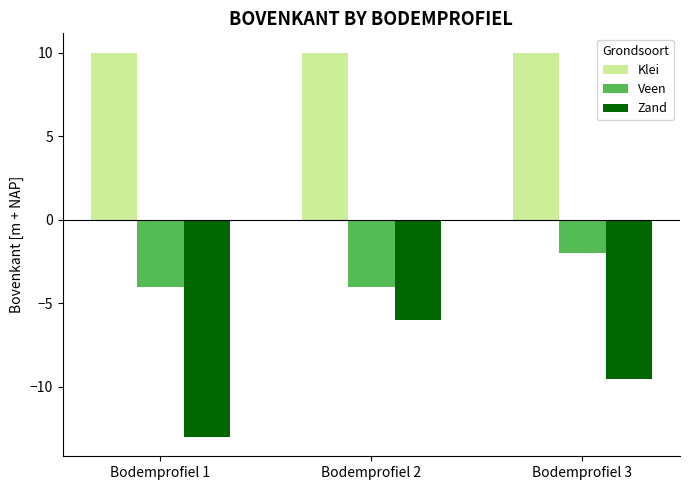

Does the chart contain stacked bars?

No